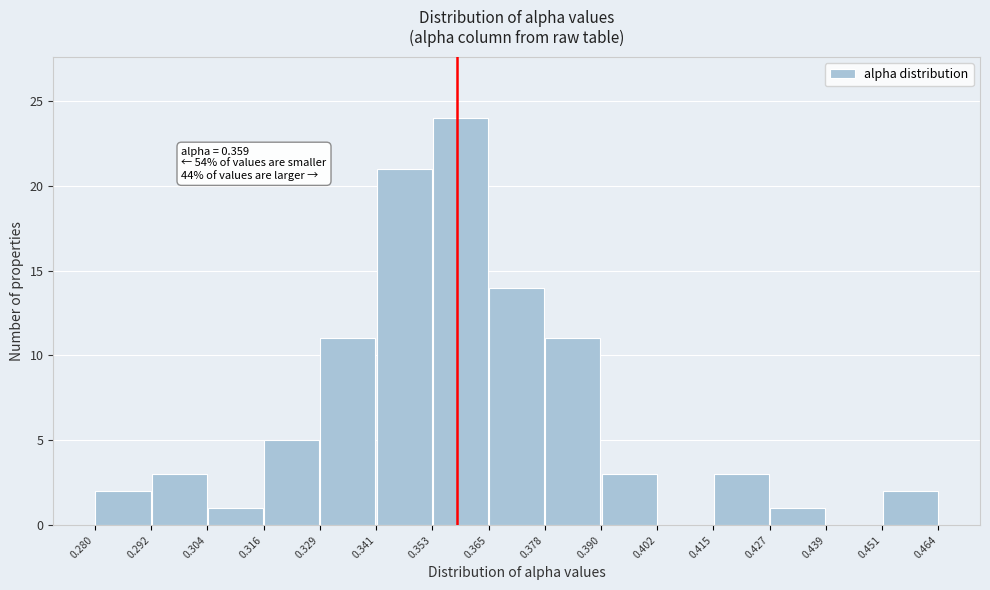

Which range on the x-axis has the tallest bar?

0.353 to 0.365